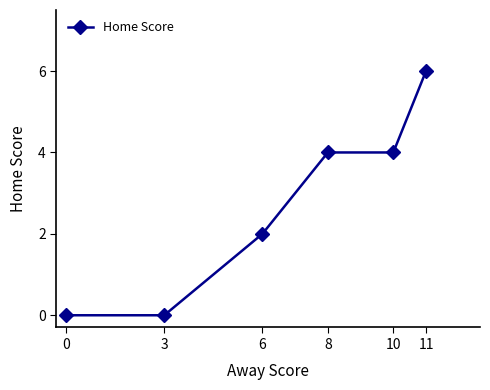

Is it true that the value at 3 is 0?

True